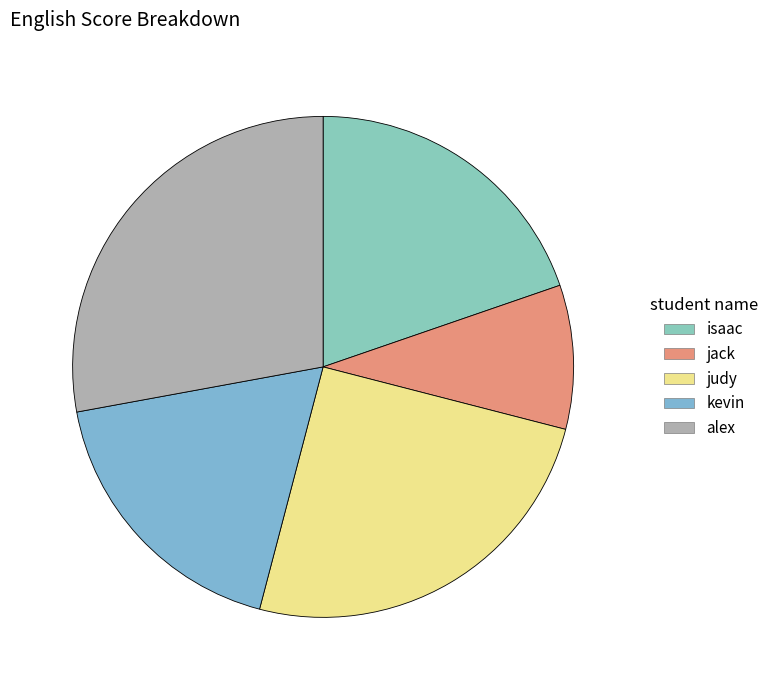

Is it true that judy is 25% of the pie?

True